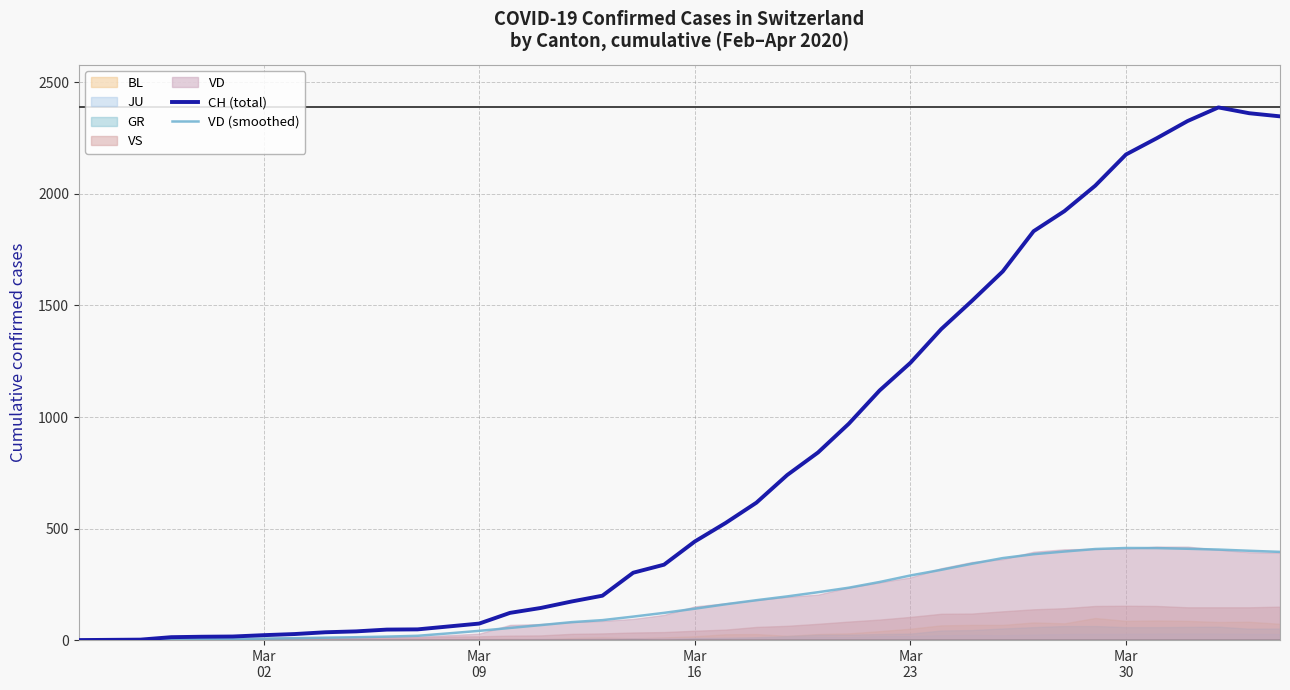

Which series has the largest total across all categories?

CH (total)